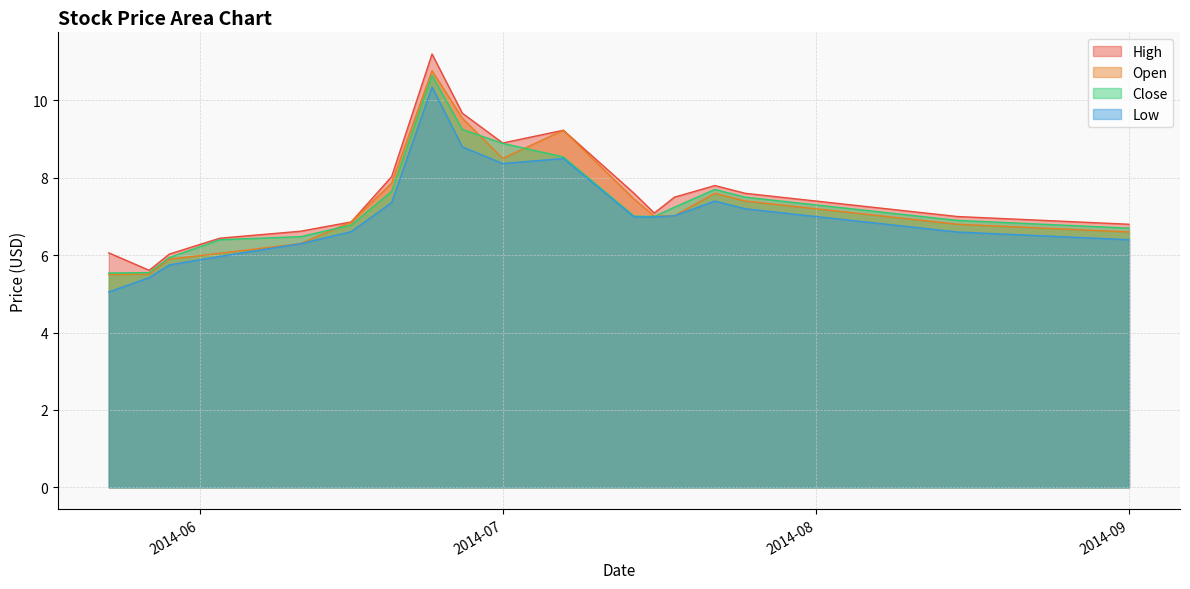

What is the highest value of the Open series?

10.8